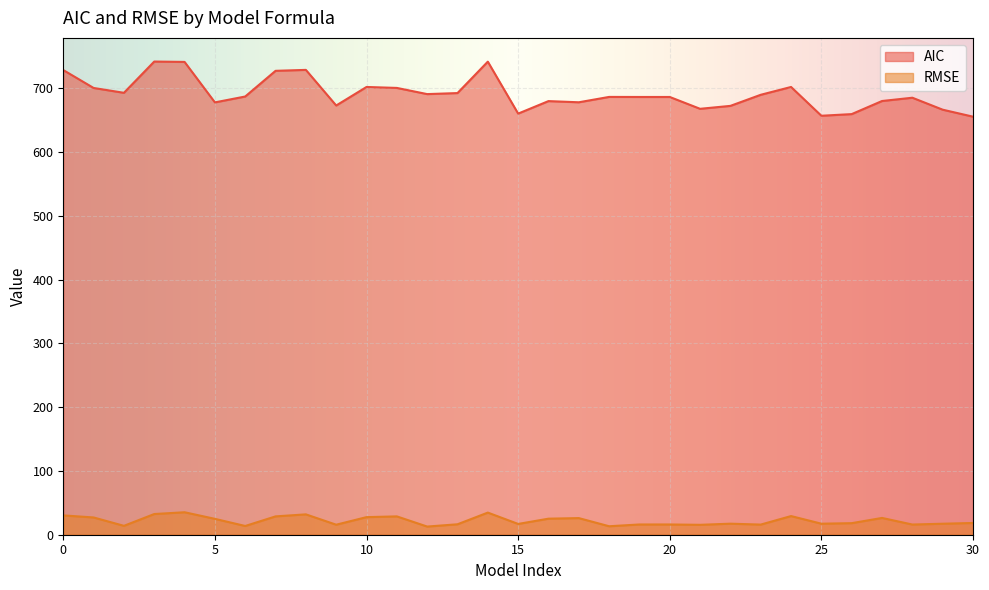

At how many categories does at least one series exceed 560?

31